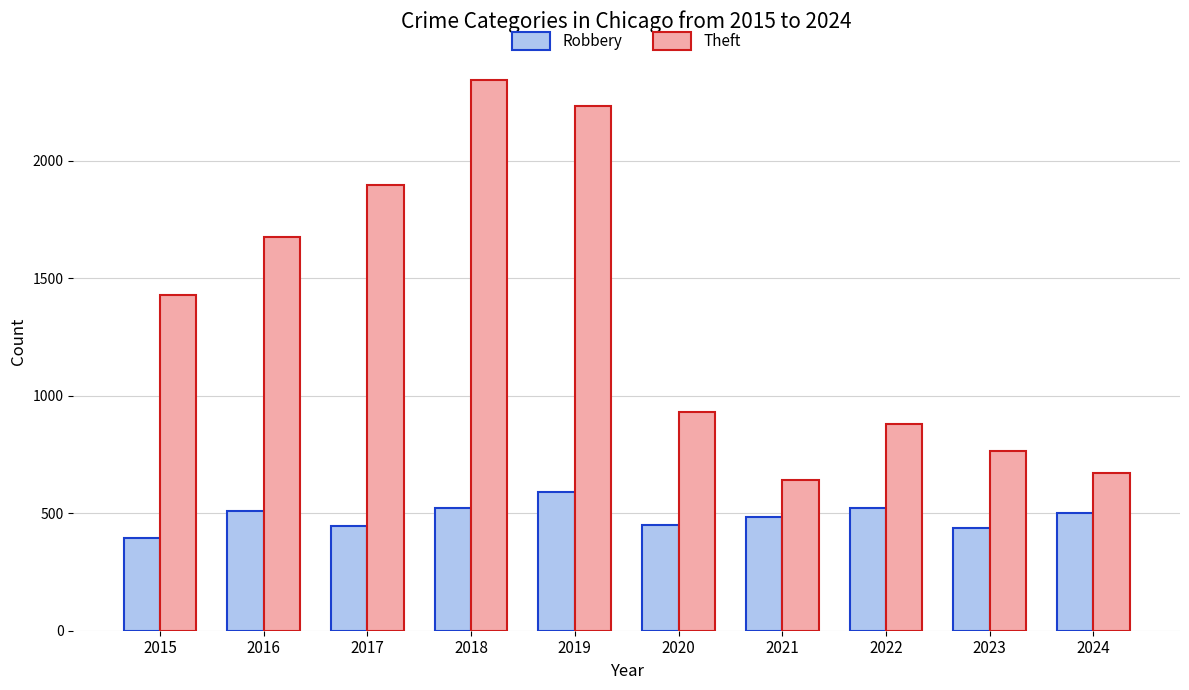

Are the bars horizontal?

No